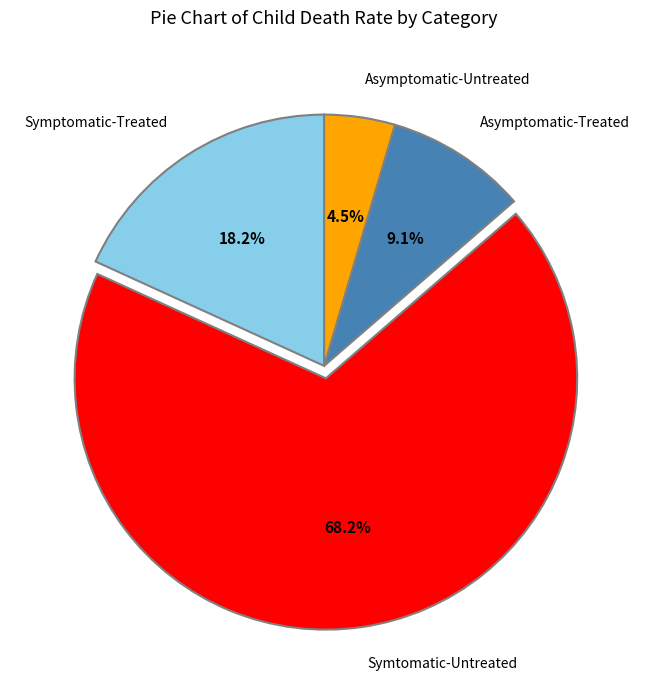

Which slice represents more than half of the pie?

Symtomatic-Untreated